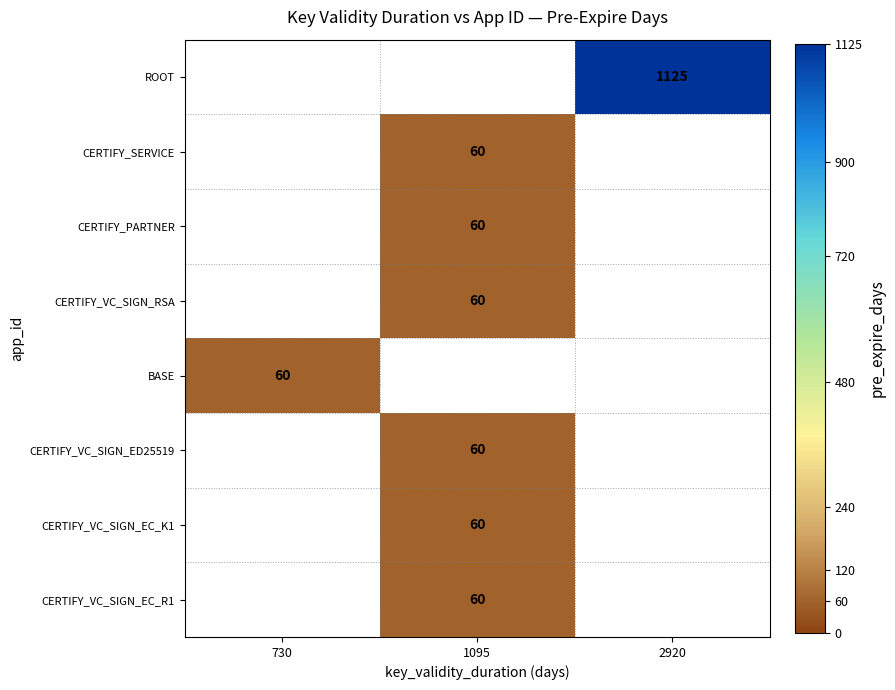

True or false: CERTIFY_VC_SIGN_RSA has a value of 60 at 1095.

True